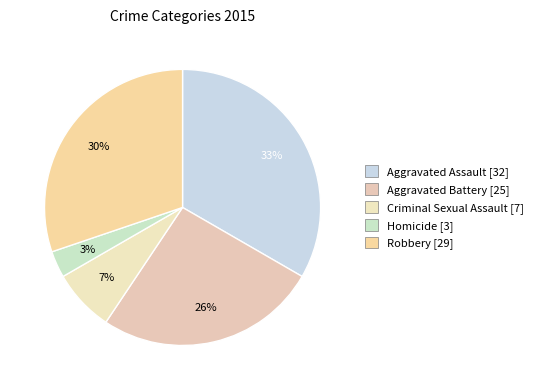

How many segments does this pie chart have?

5